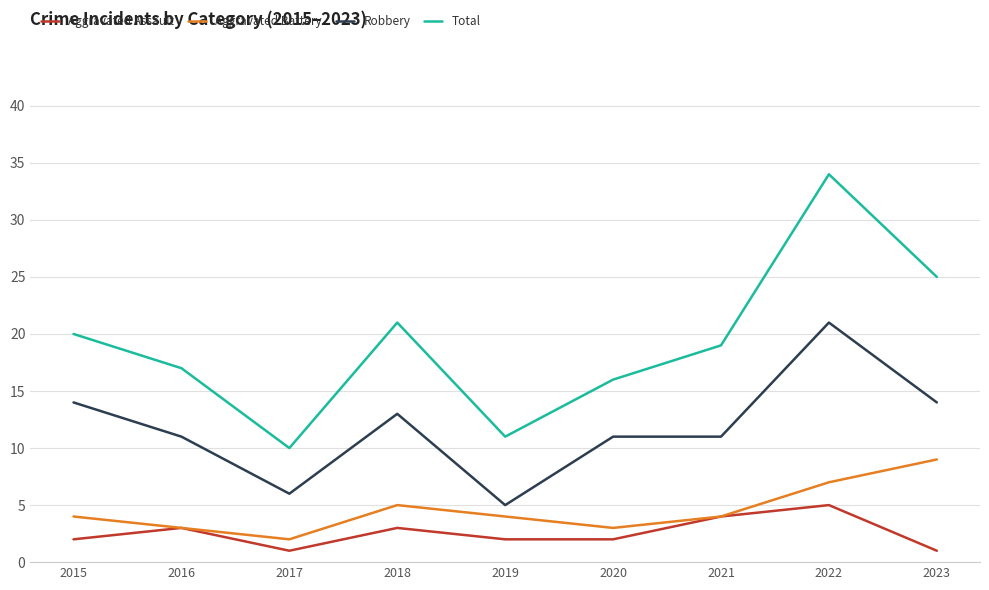

What is the minimum value for Robbery?

5